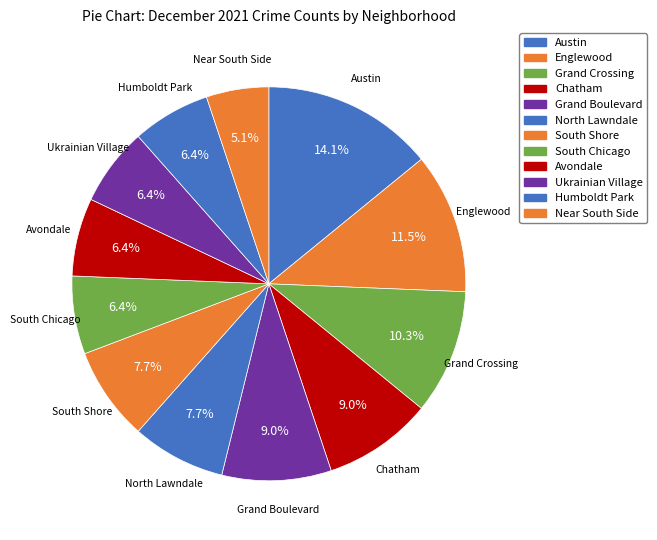

How many segments does this pie chart have?

12